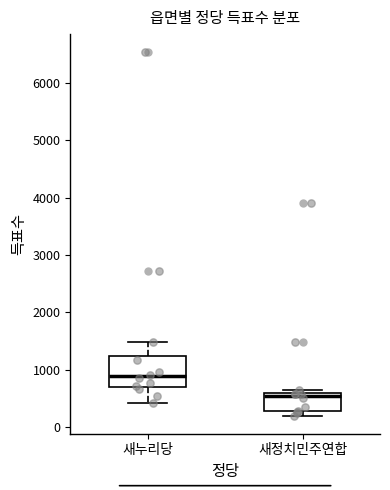

Reading left to right, transcribe this box plot: for each box, give where its median line is, the range the box spans, and where its two whiskers end, as read against the y-axis. The values are not printed on the chart, so give them approximately, as read against the axis.

새누리당: median 900, box 700 to 1200, whiskers 400 to 1500
새정치민주연합: median 500, box 300 to 600, whiskers 200 to 600 (just above the box's upper edge)